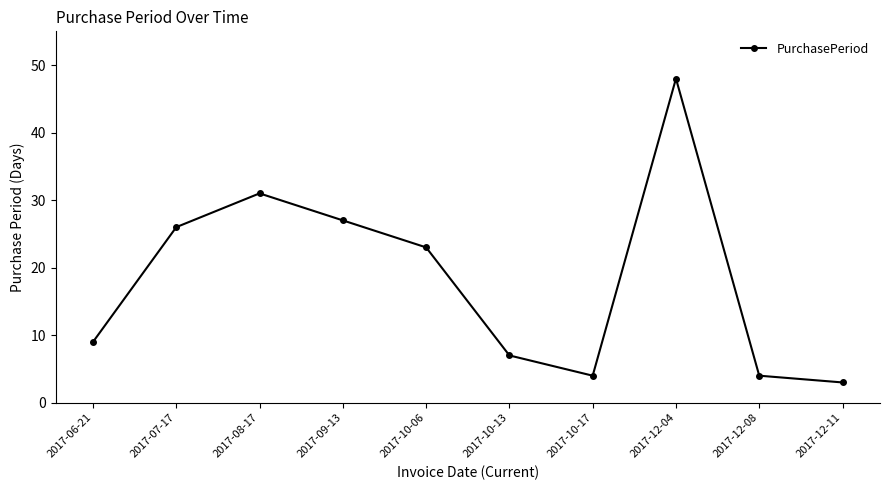

Reading left to right, transcribe all the data shown in this chart.

9	26	31	27	23	7	4	48	4	3